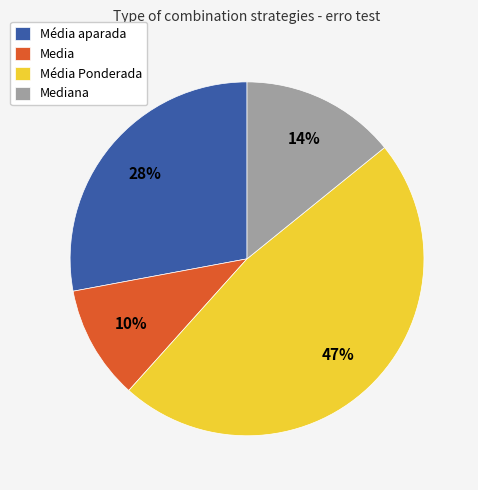

Does Média Ponderada represent more than half of the total?

No